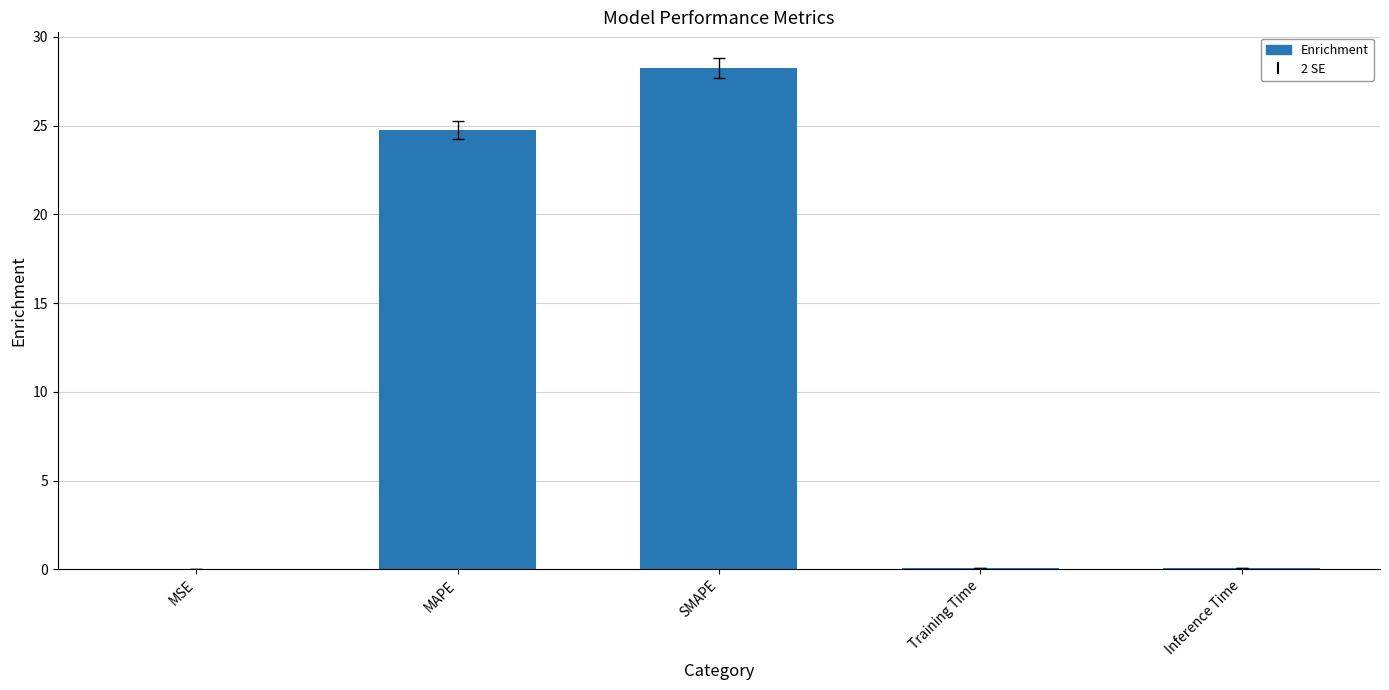

What is the difference between the values at MSE and Inference Time?

0.1